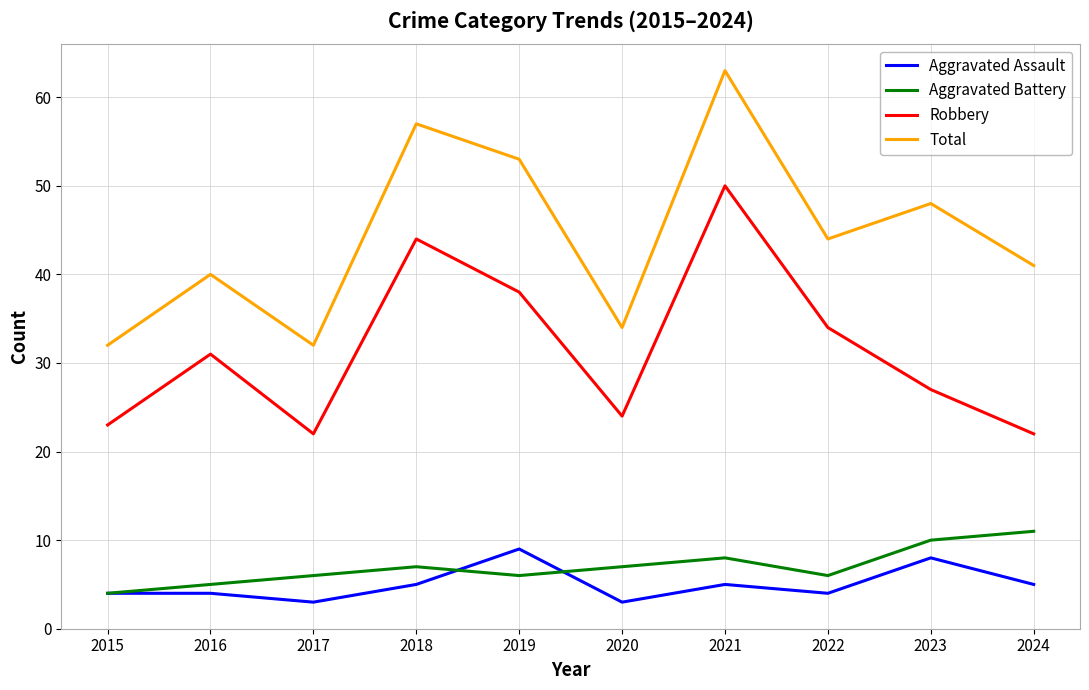

What is the difference between the second highest and second lowest values in the Aggravated Assault series?

5